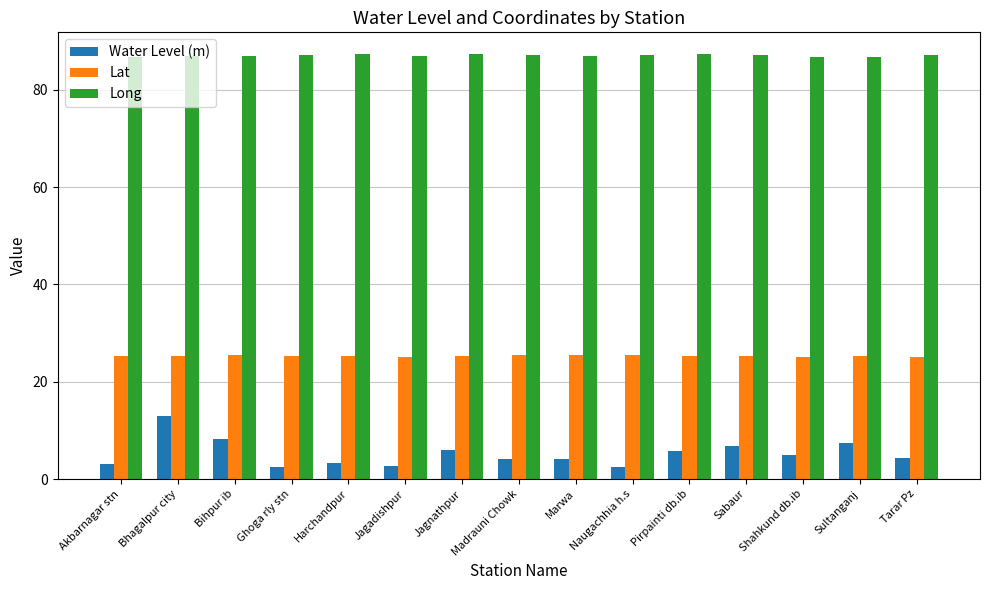

What is the minimum value shown in the chart?

2.5